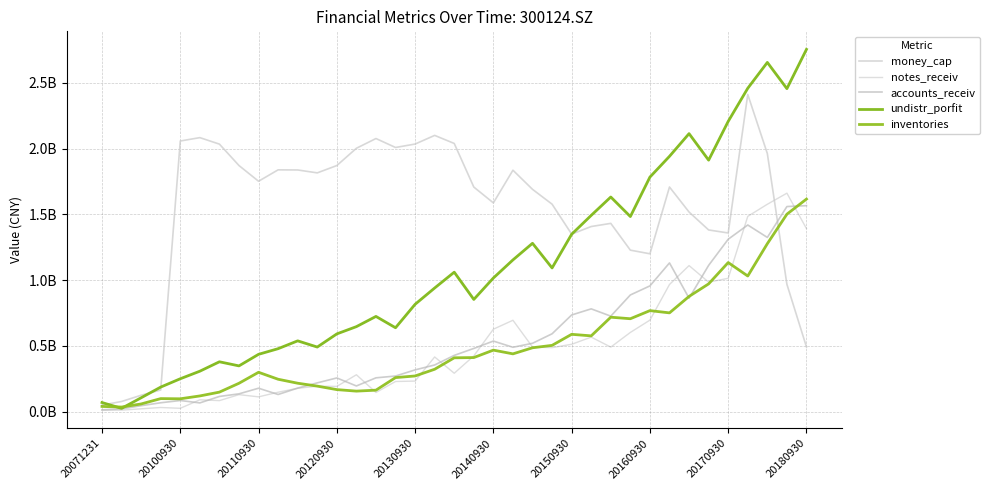

True or false: accounts_receiv and undistr_porfit cross at least once.

False